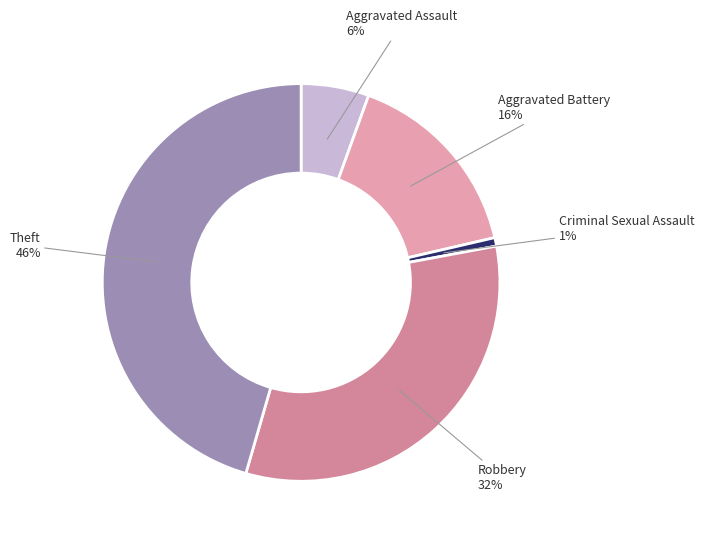

Does any single category account for the majority?

No